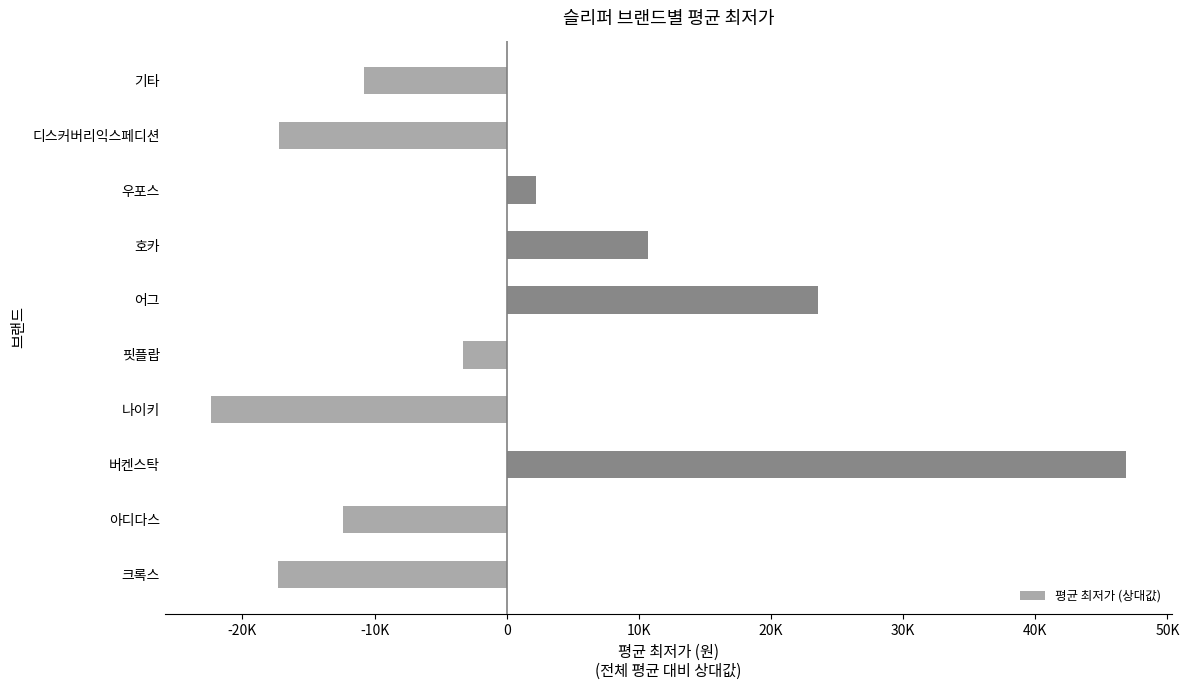

Does the chart contain any negative values?

Yes